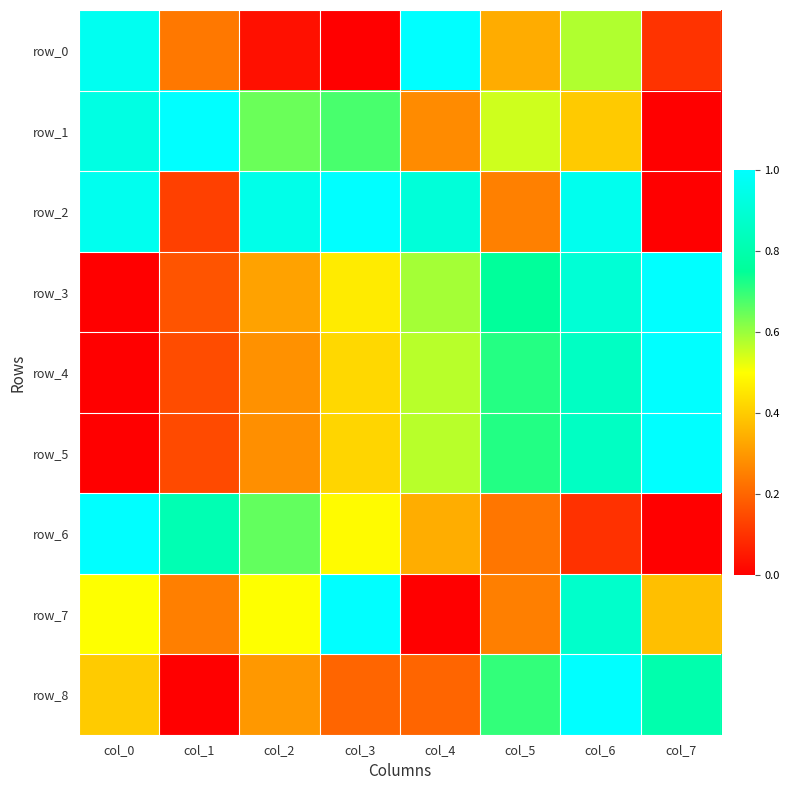

List the series in order of their peak value, highest first.

row_0, row_1, row_2, row_3, row_4, row_5, row_6, row_7, row_8